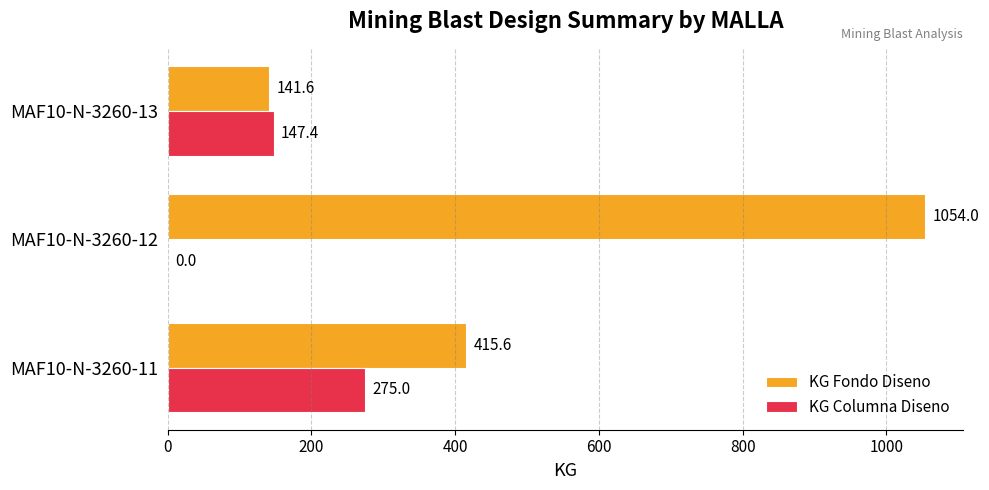

Is the value of KG Columna Diseno at MAF10-N-3260-11 greater than the value of KG Fondo Diseno at MAF10-N-3260-12?

No